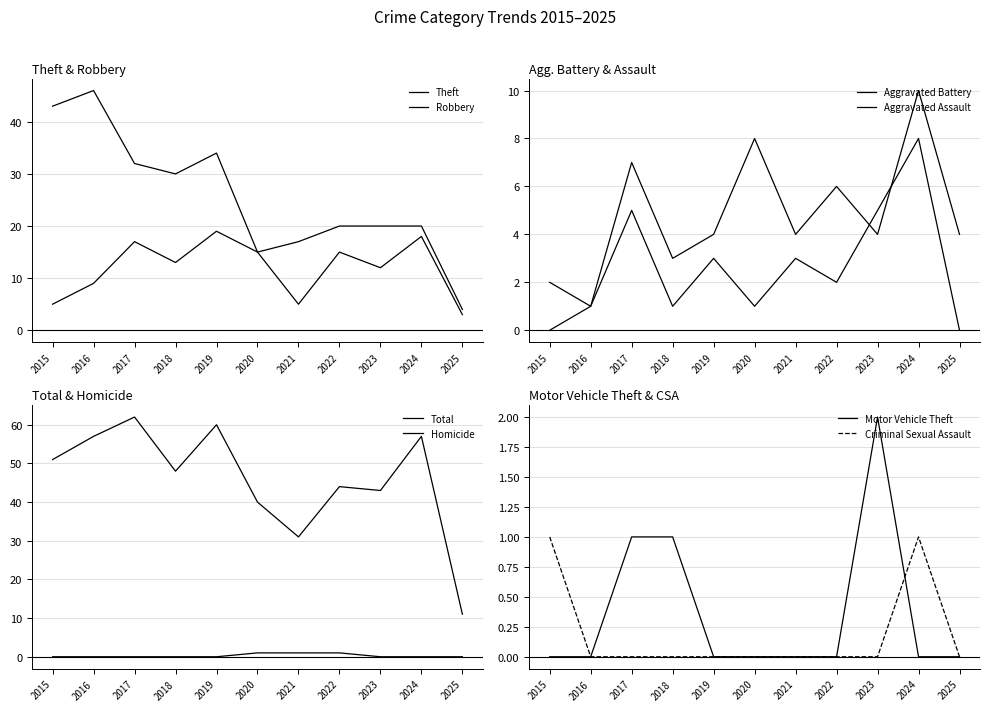

The Aggravated Battery series shows 8 at 2020. True or false?

True